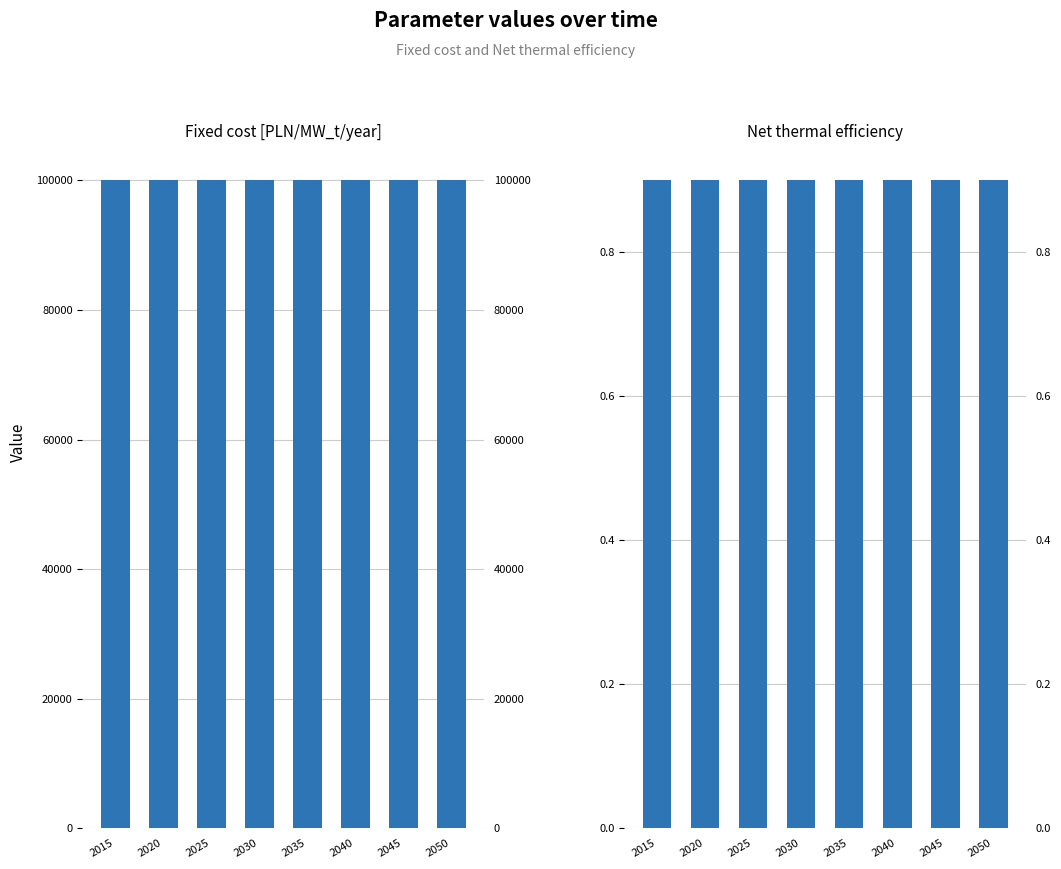

Reading left to right, list all the values displayed in this chart.

Fixed cost [PLN/MW_t/year]: 100000.0	100000.0	100000.0	100000.0	100000.0	100000.0	100000.0	100000.0
Net thermal efficiency: 0.9	0.9	0.9	0.9	0.9	0.9	0.9	0.9